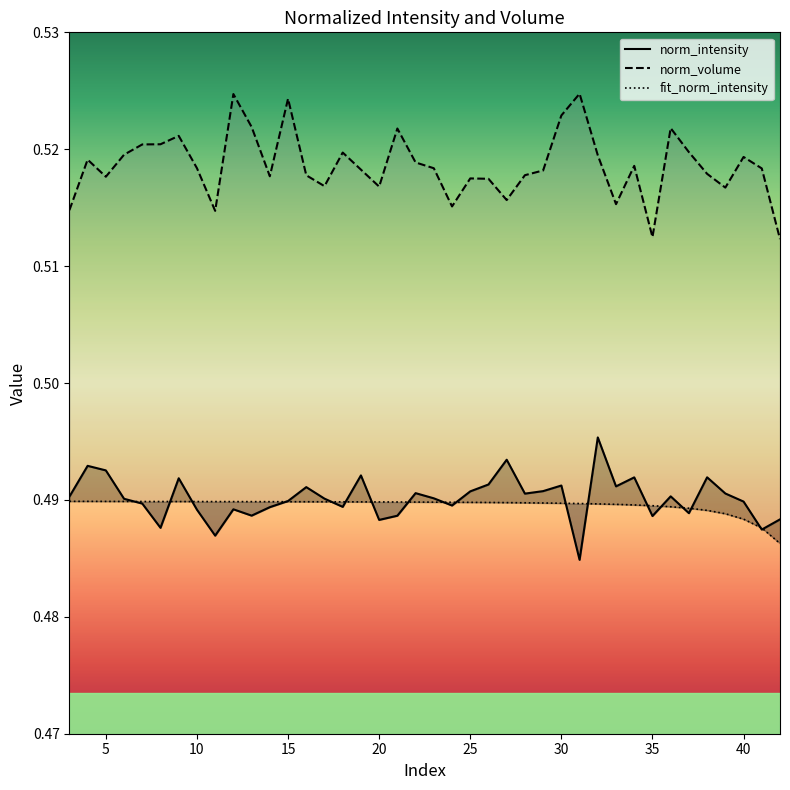

True or false: norm_volume and fit_norm_intensity intersect in this chart.

False